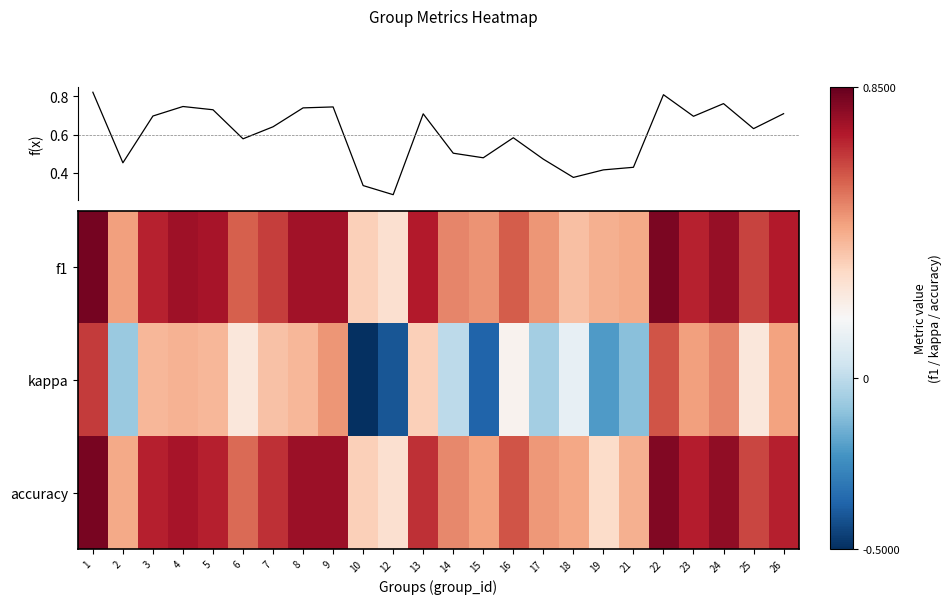

Rank the series by their maximum value, from highest to lowest.

f1, accuracy, kappa